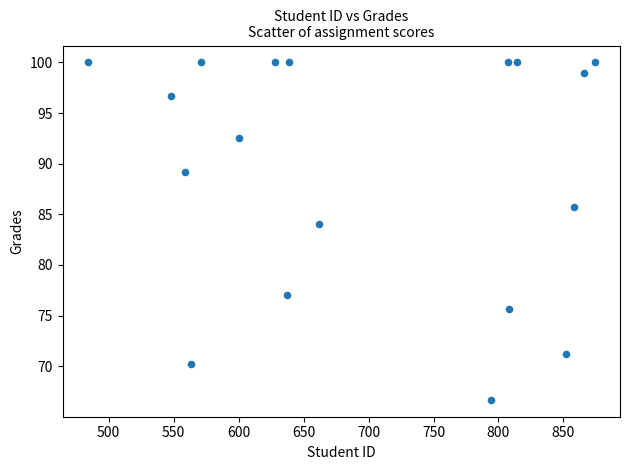

What is the range of X values (max minus min)?

390.0